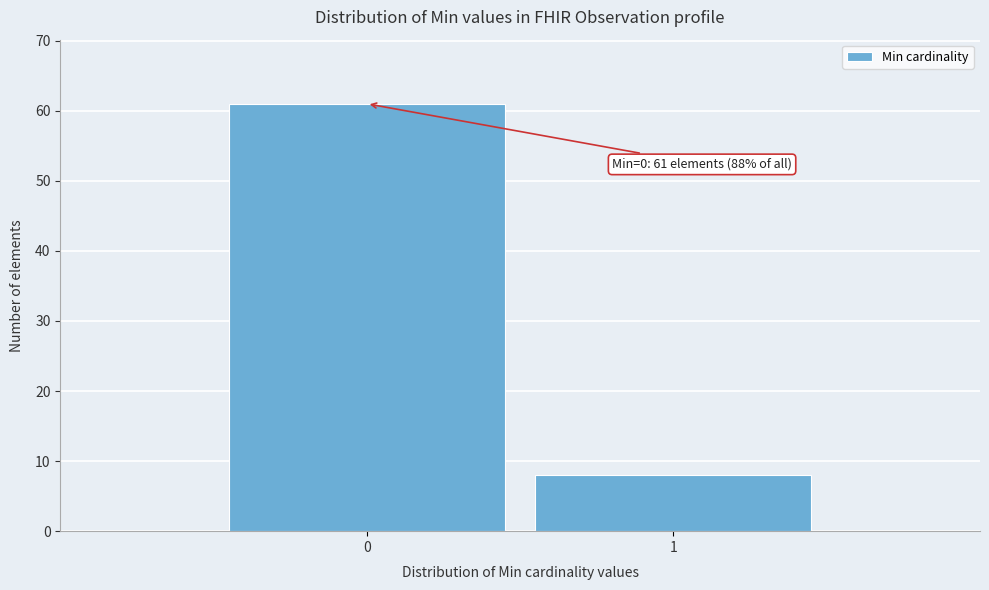

Reading right to left, what are all the values shown in this chart?

8	61